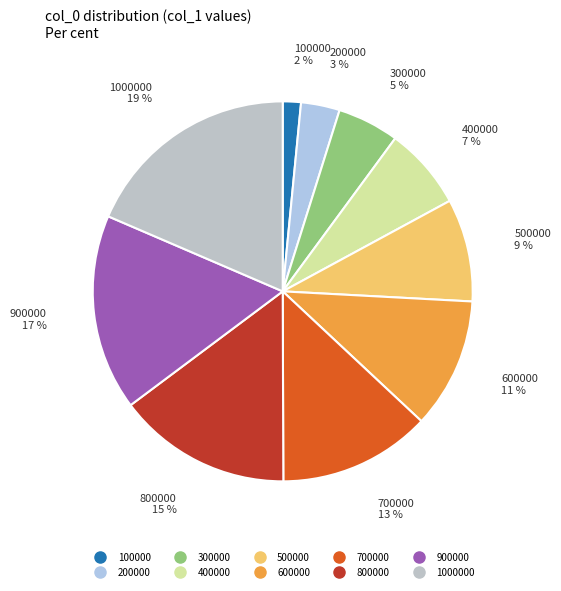

Rank the categories by value from lowest to highest.

100000, 200000, 300000, 400000, 500000, 600000, 700000, 800000, 900000, 1000000